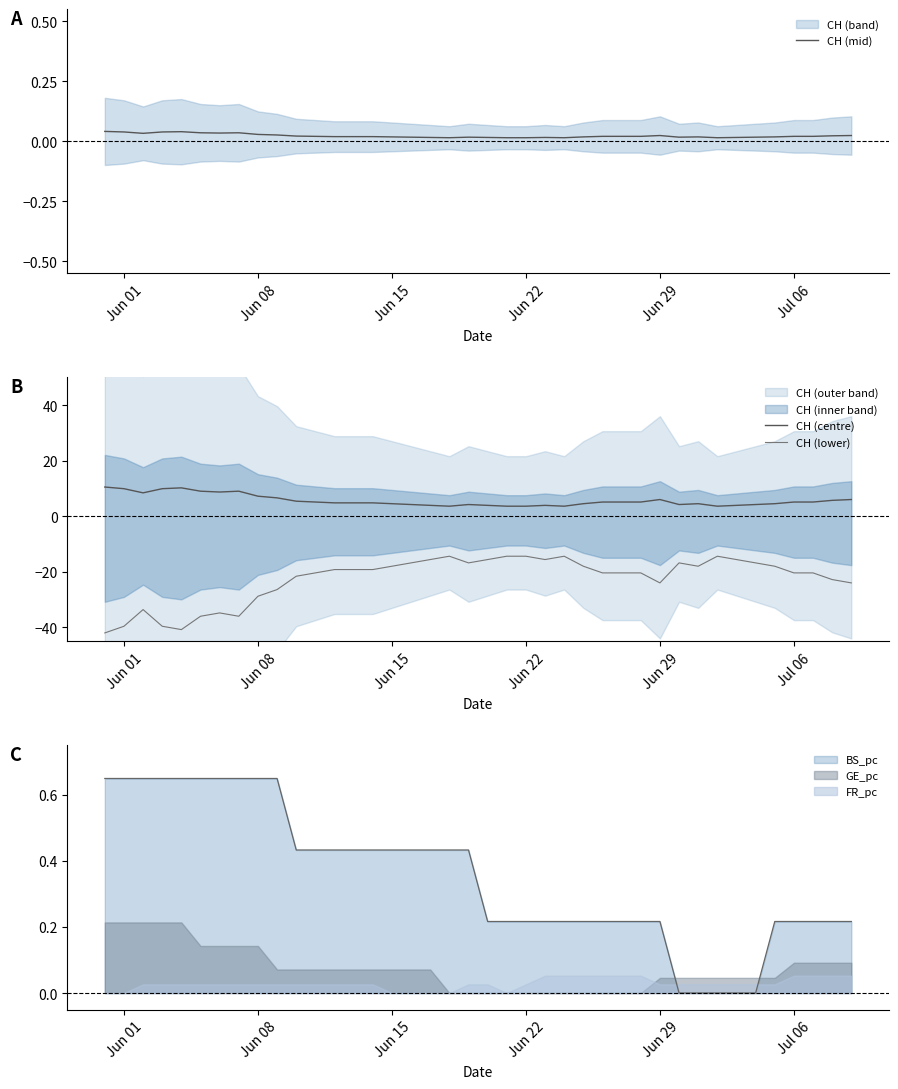

What is the lowest value of the CH (lower) series?

-42.0